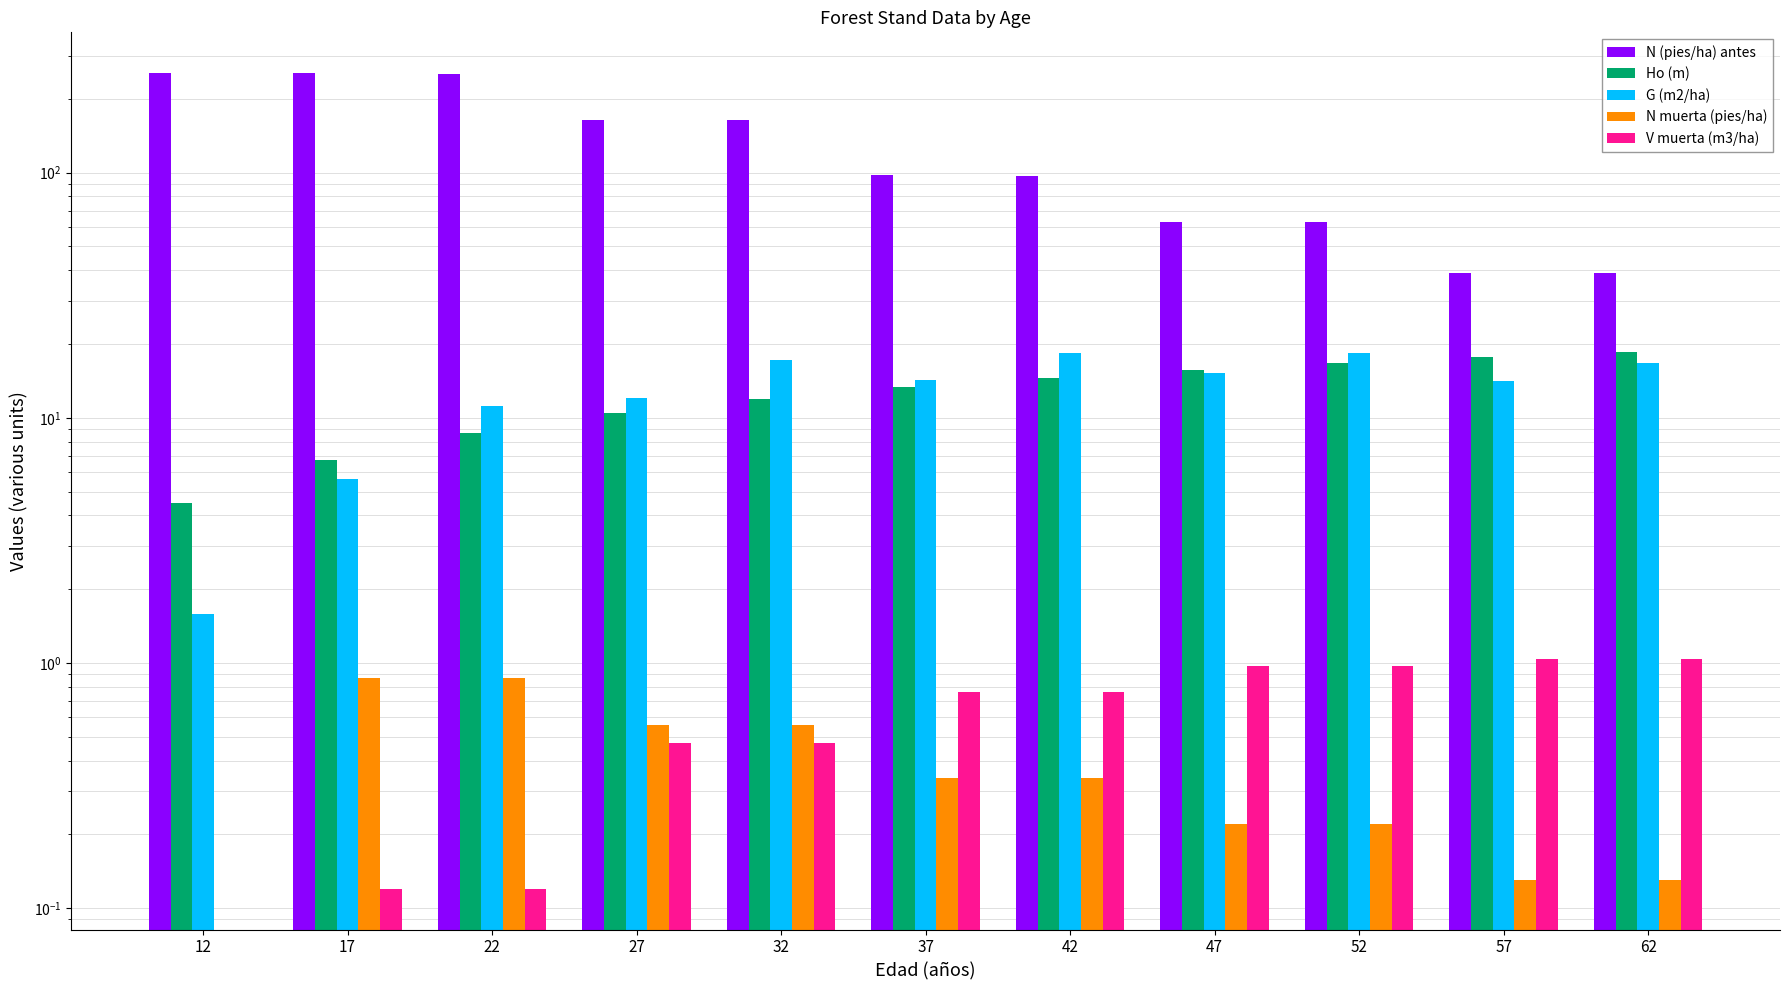

At which category does the chart reach its peak across all series?

12